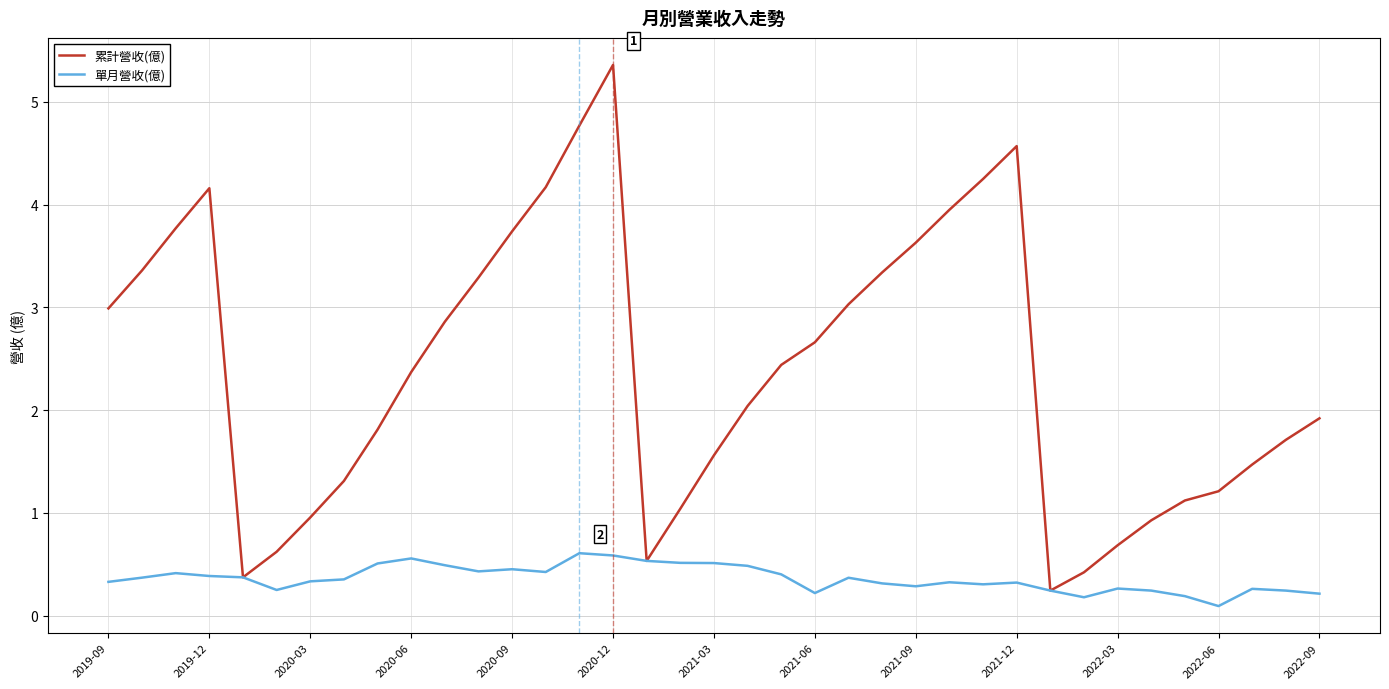

What is the sum of all 單月營收(億) values?

13.4